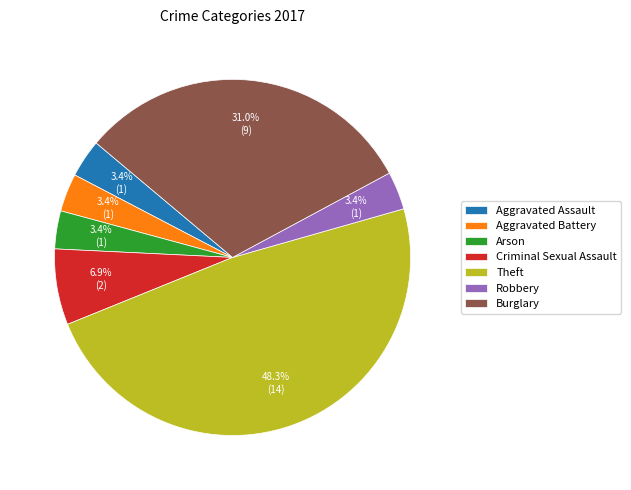

Is there a majority slice in this chart?

No